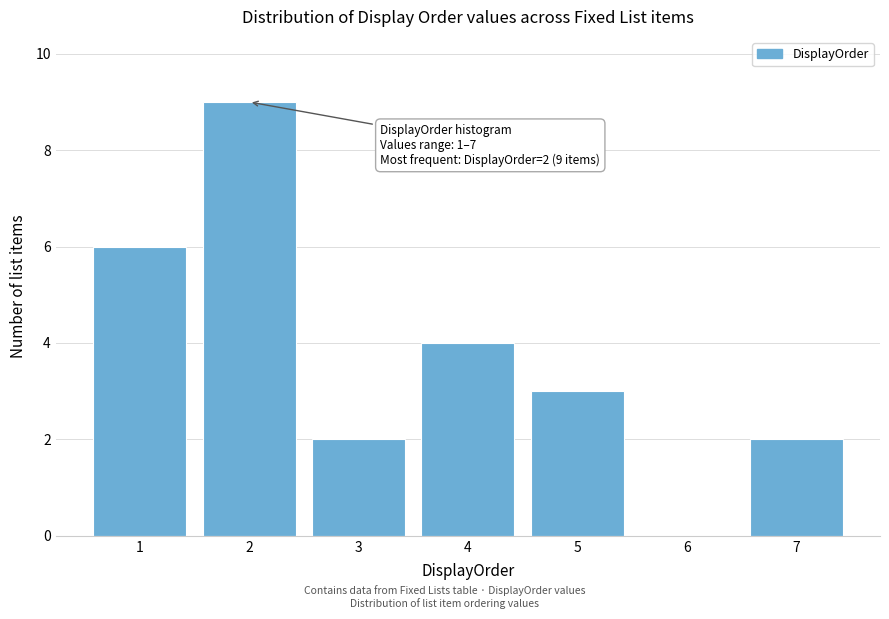

Reading left to right, list all the values displayed in this chart.

1=6	2=9	3=2	4=4	5=3	6=0	7=2